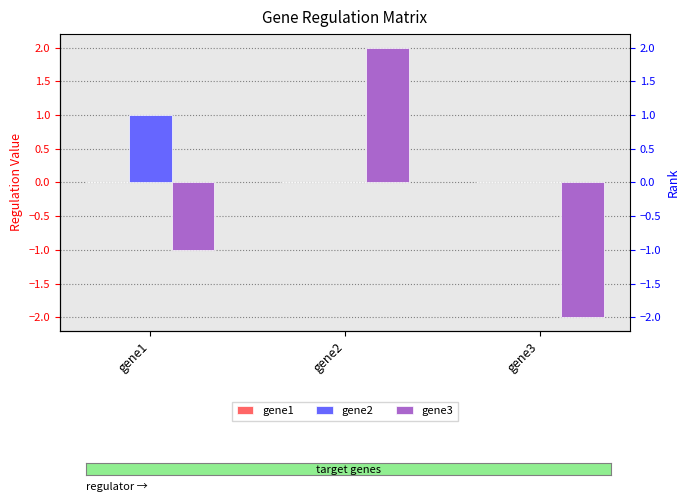

Between gene3 and gene1, which is larger?

gene3